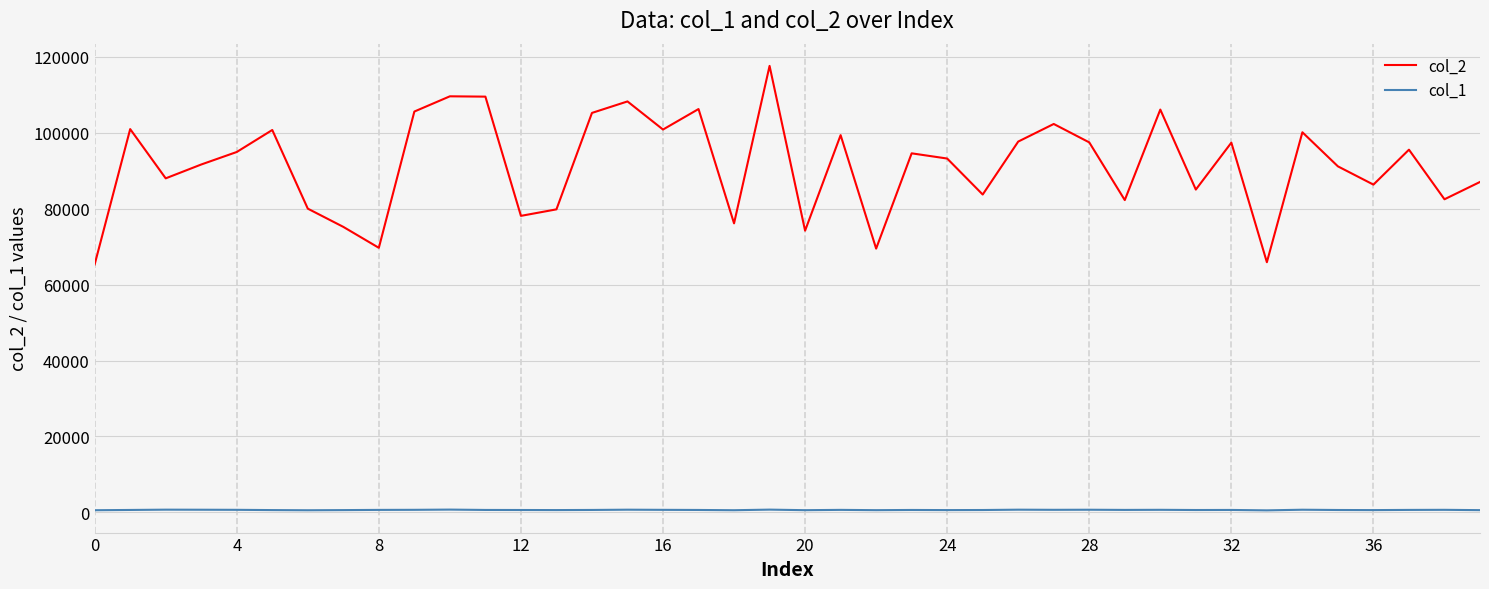

True or false: col_2 and col_1 intersect in this chart.

False